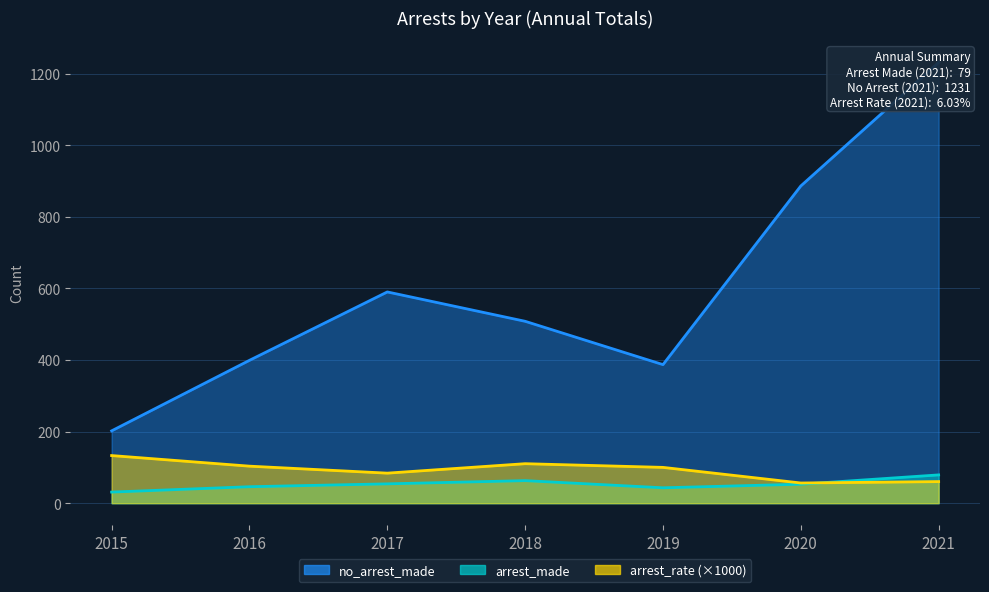

How many lines are shown in the chart?

3